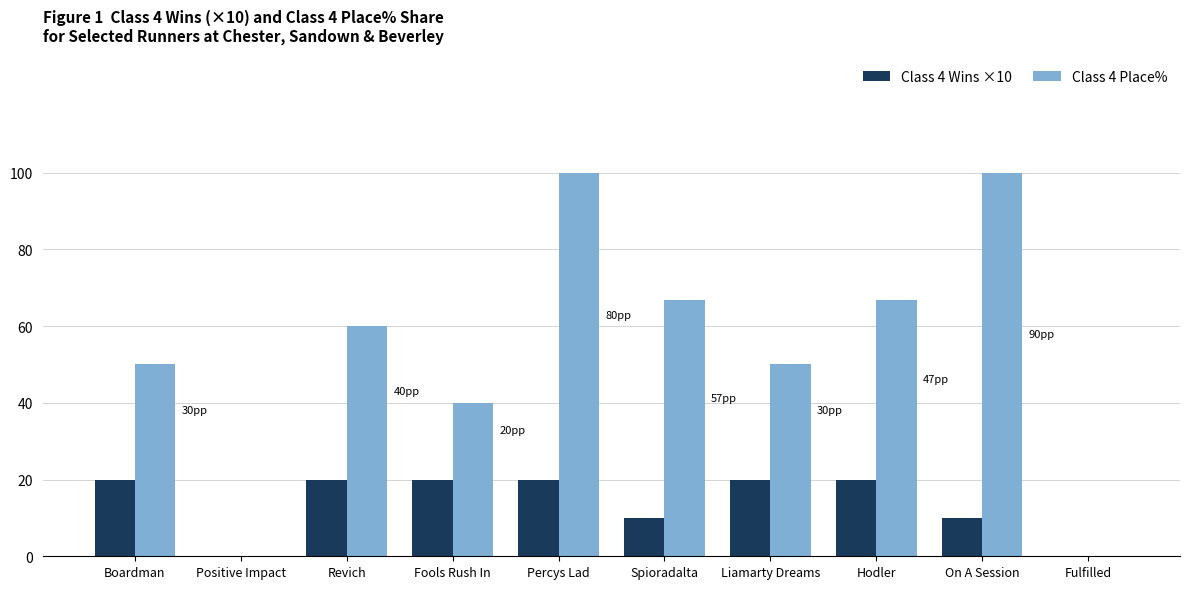

True or false: Class 4 Wins ×10 has a value of 26.1 at Liamarty Dreams.

False